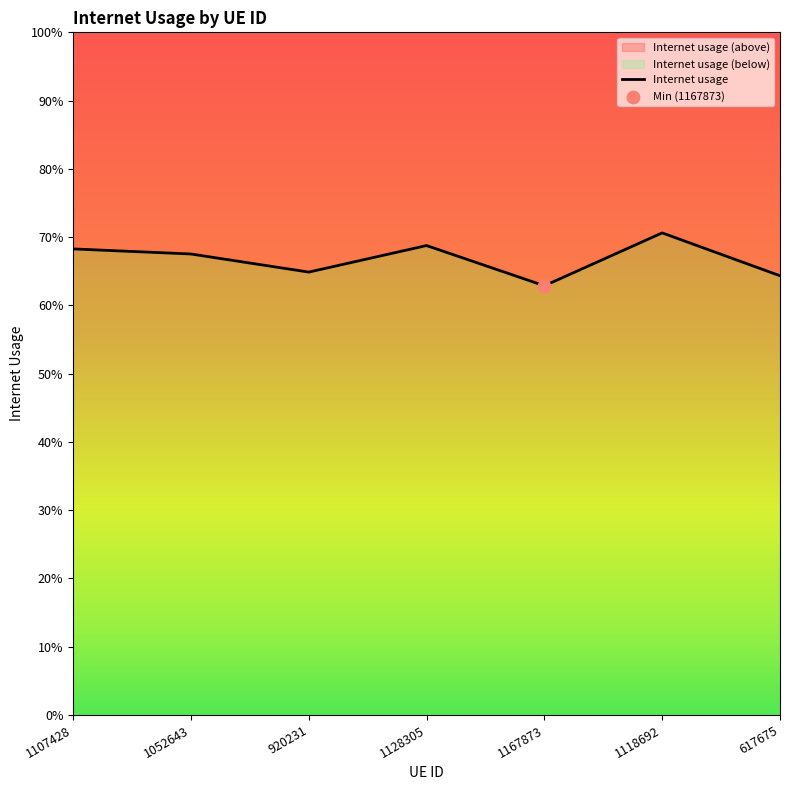

What is the change in value from 1118692 to 617675?

-0.1